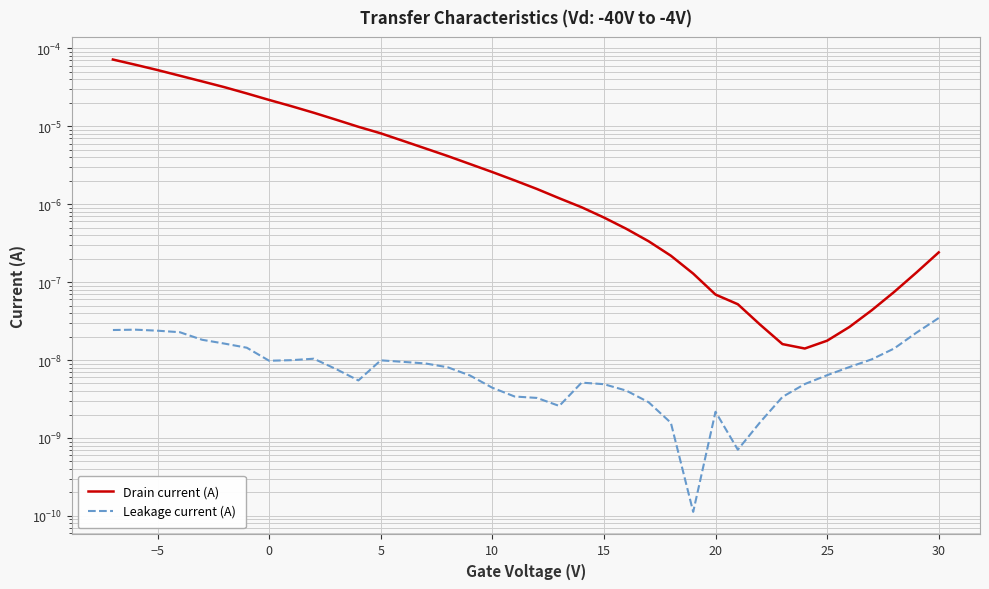

How many lines are shown in the chart?

2